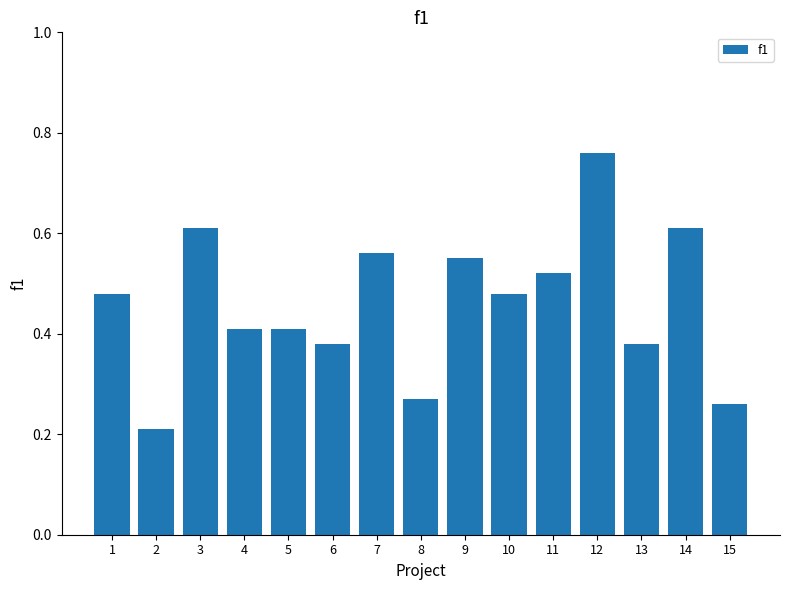

Which has a higher value, 11 or 13?

11